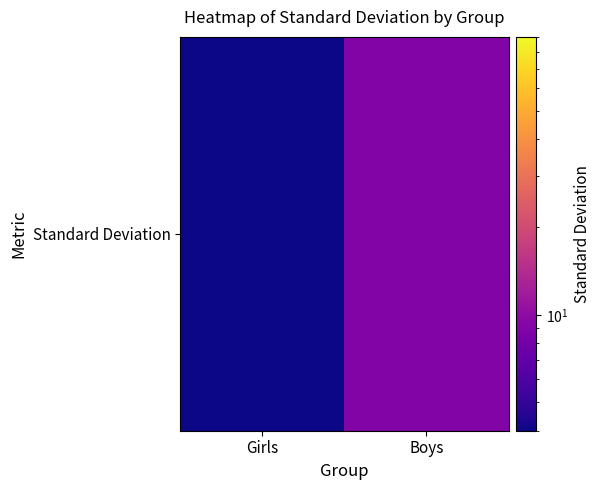

Which has a higher value, Boys or Girls?

Boys